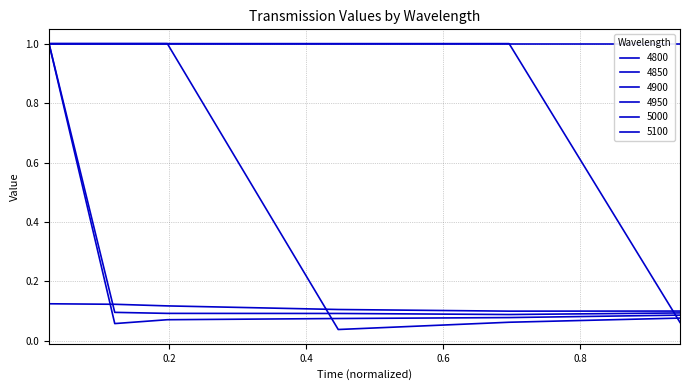

What is the label of the 5th point from the left?

0.6958904109589041